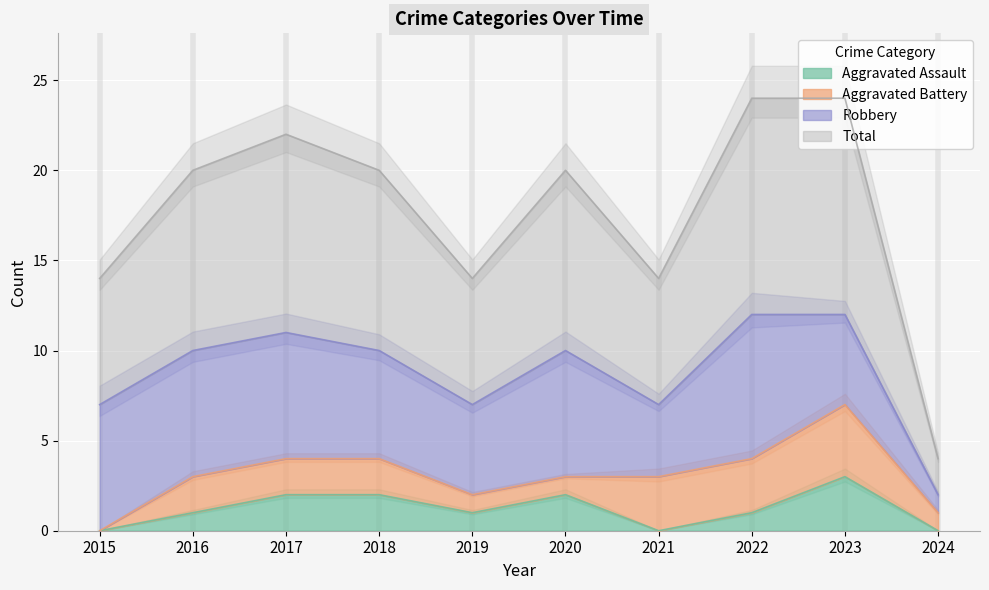

In Aggravated Assault, how many points are lower than both neighbors (excluding endpoints)?

2